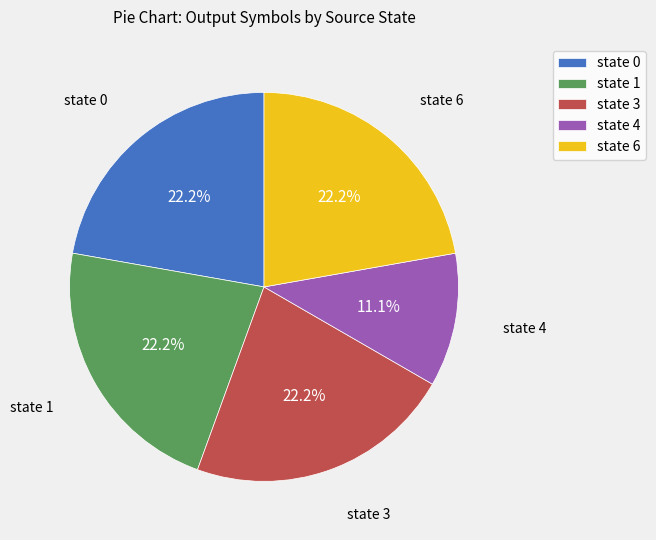

What is the total percentage of state 6 and state 1?

44.4%